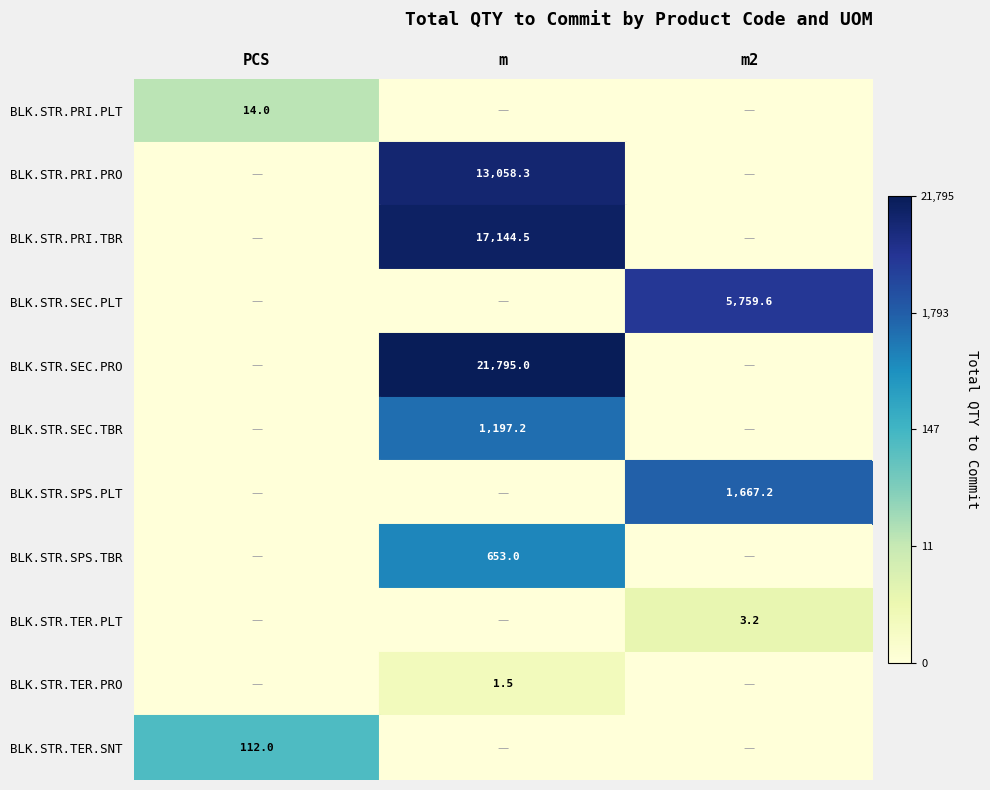

Is it true that BLK.STR.SEC.PLT equals 5759.6 at m2?

True